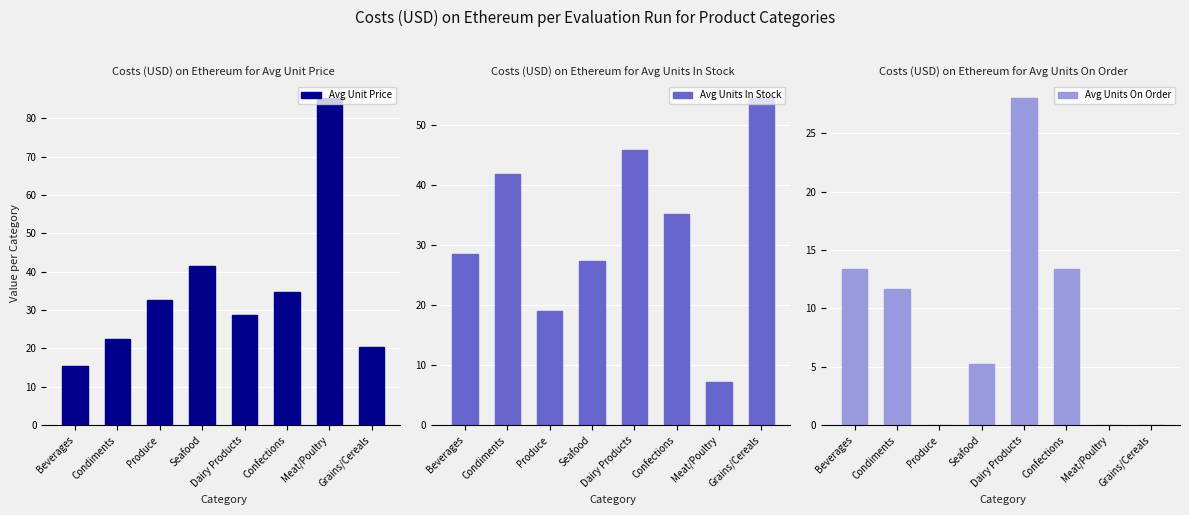

Is the value of Avg Unit Price at Confections greater than the value of Avg Units In Stock at Dairy Products?

No